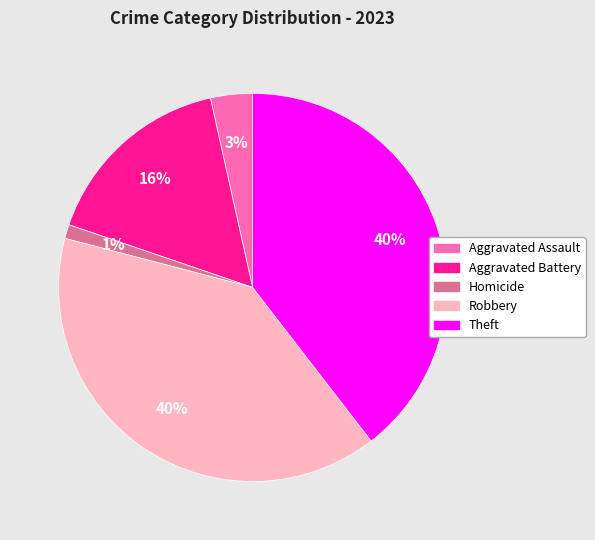

Between Robbery and Aggravated Battery, which is larger?

Robbery